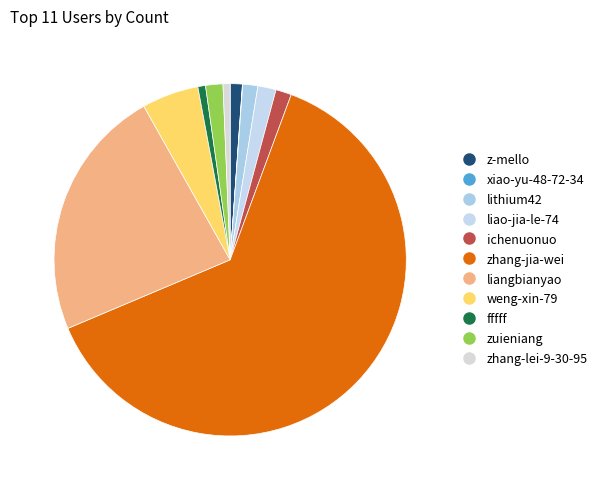

Does liao-jia-le-74 account for over 50% of the chart?

No